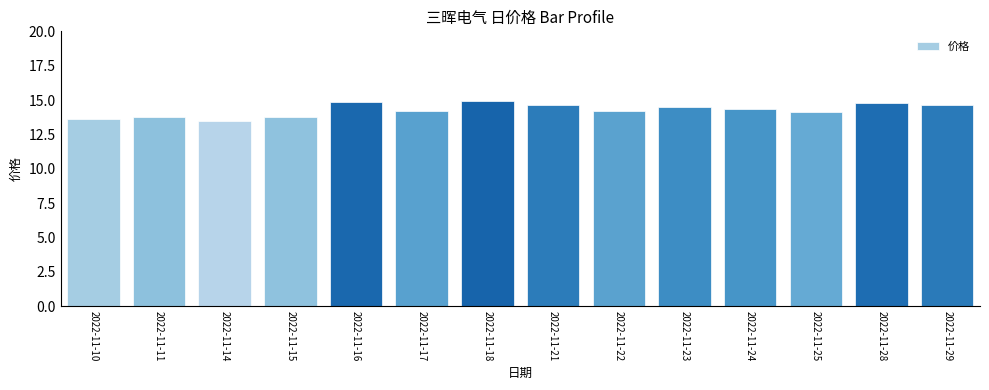

What is the value of the 8th bar from the left?

14.7